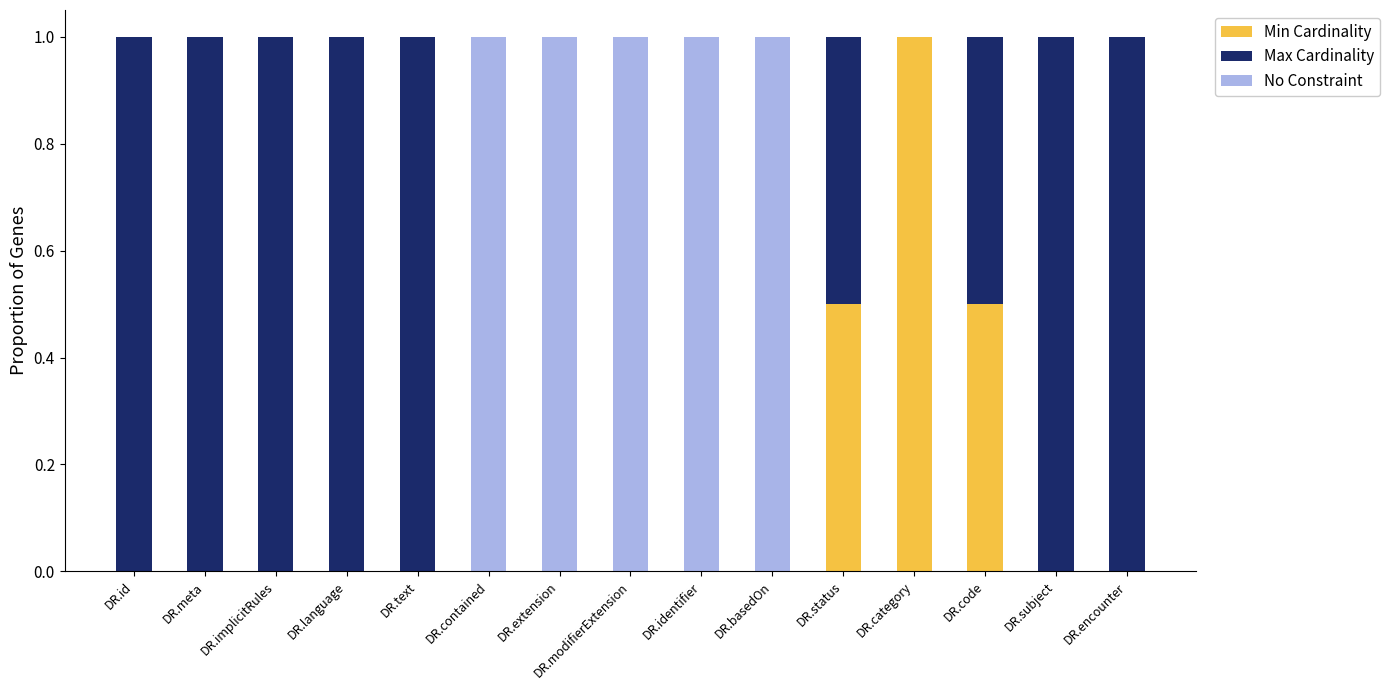

What is the sum of all Min Cardinality values?

2.0